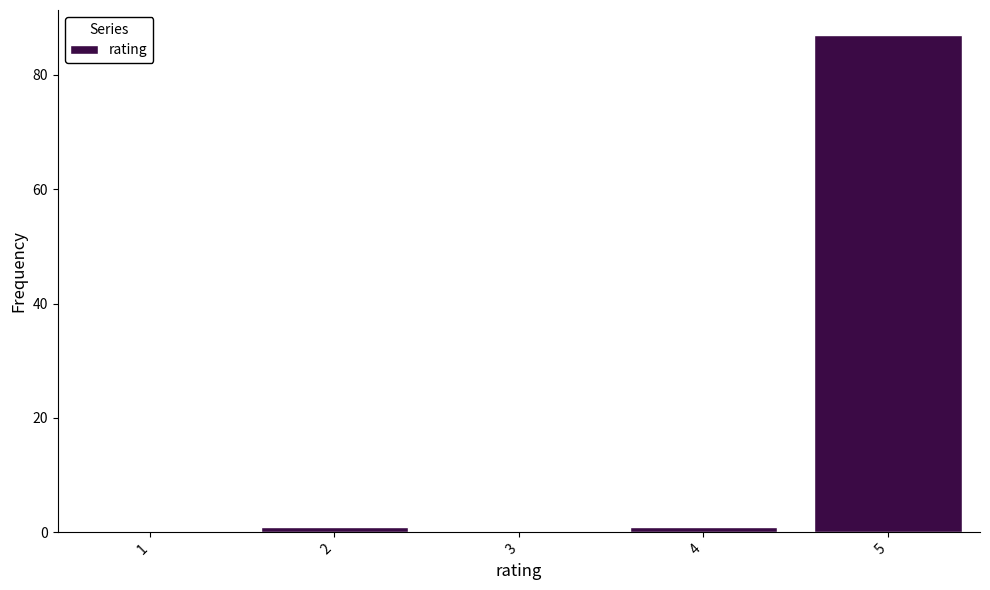

Reading left to right, extract all data points from this chart.

1=0	2=1	3=0	4=1	5=87